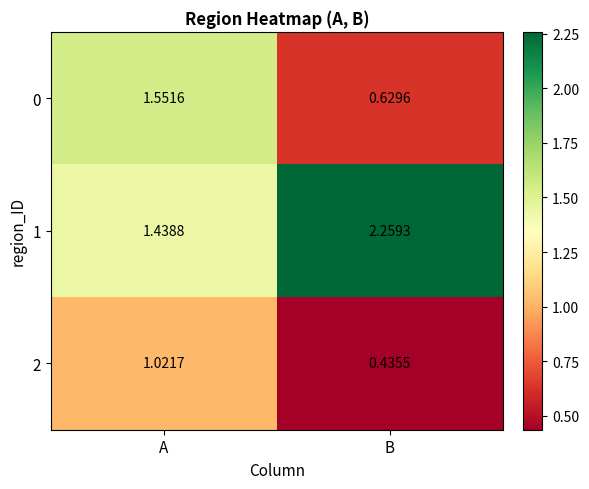

Rank the categories by 1 value from highest to lowest.

B, A